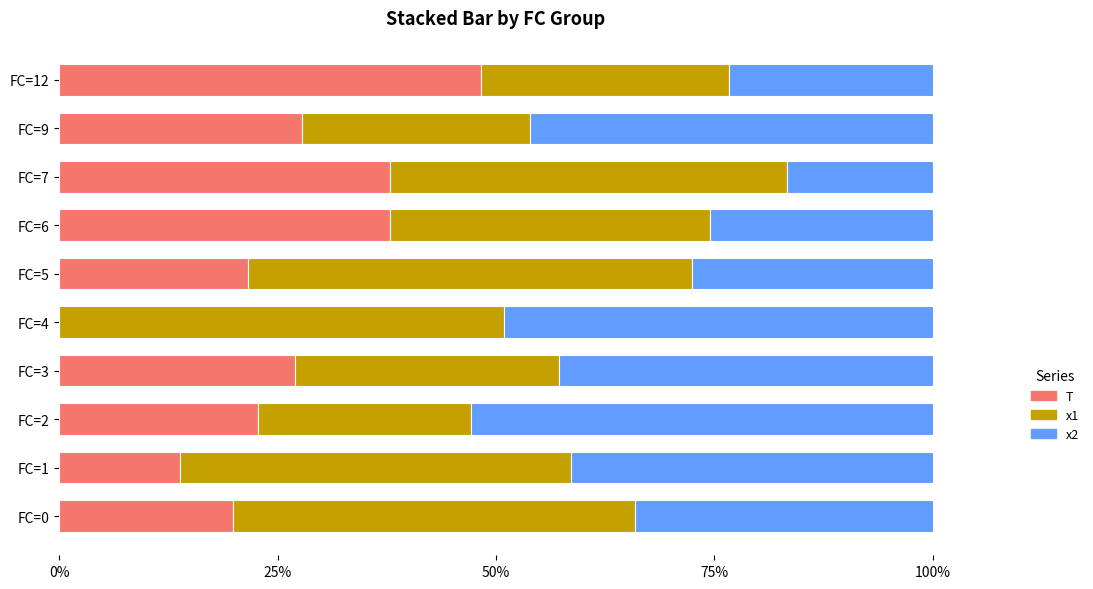

At which label does T reach its peak?

FC=12